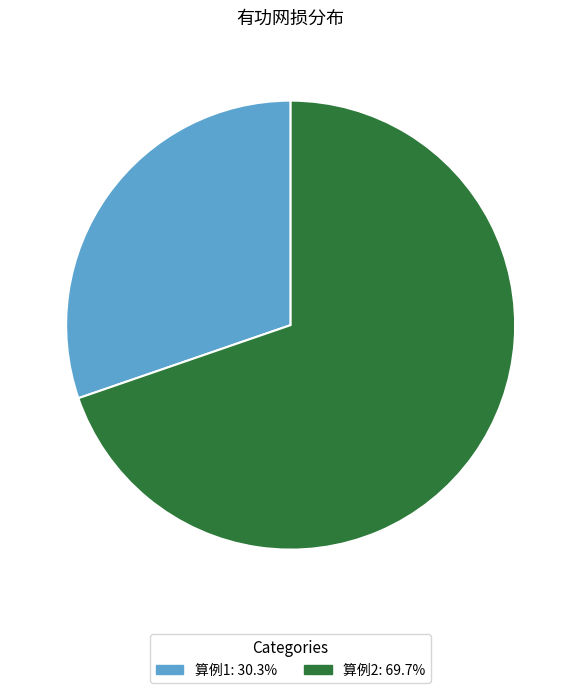

Combined, do 算例1: 30.3% and 算例2: 69.7% account for over 50%?

Yes